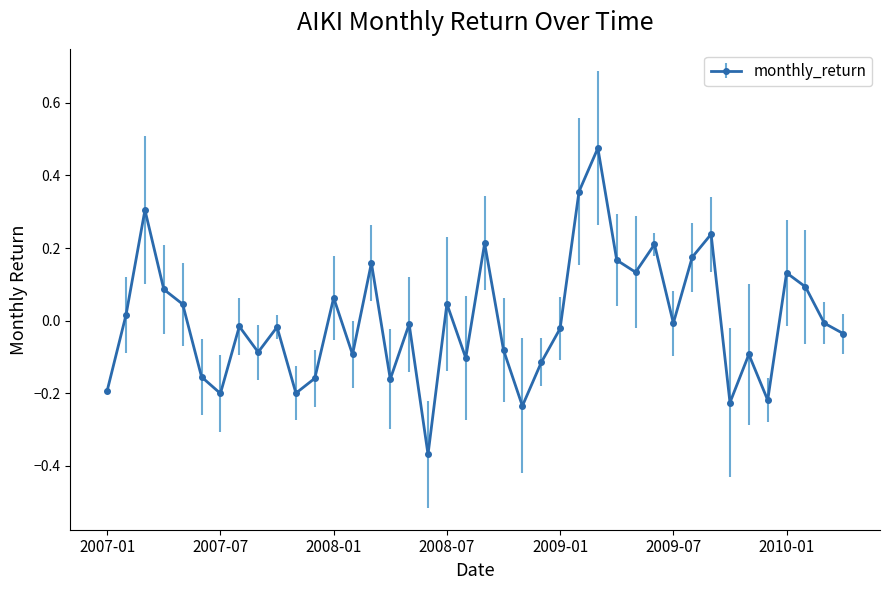

What is the difference between the maximum and minimum values?

0.8